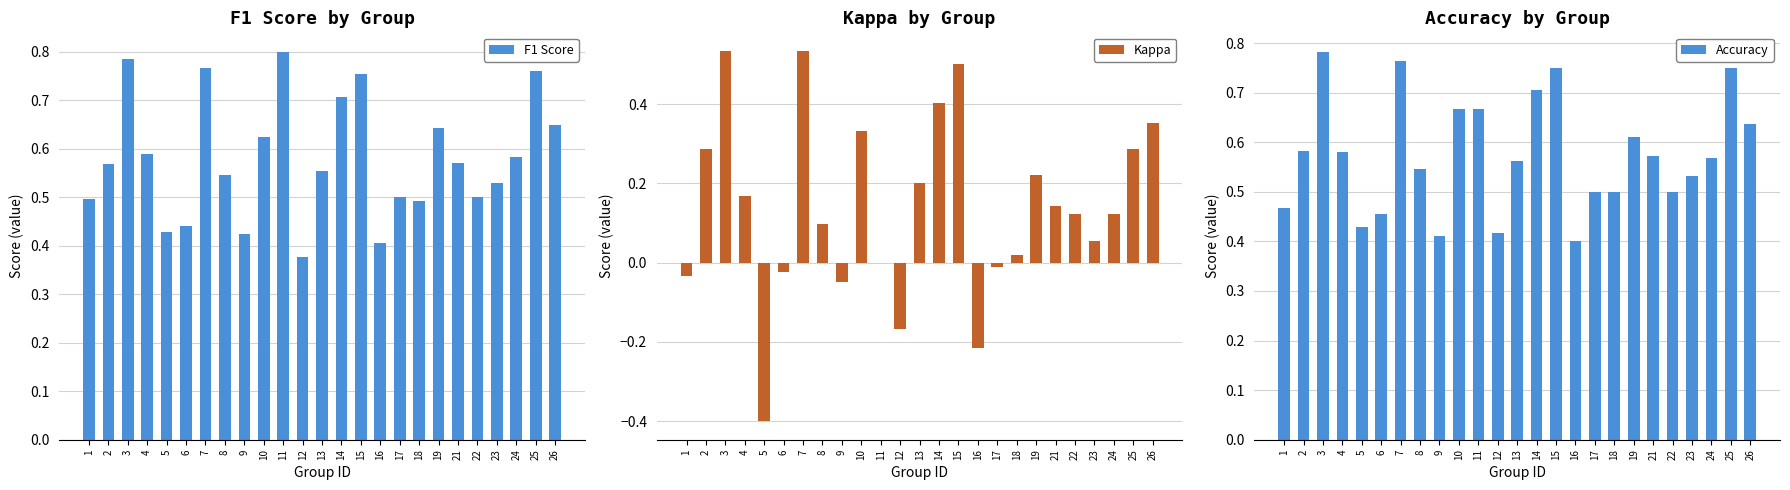

What is the spread (max minus min) of values at 5?

0.8